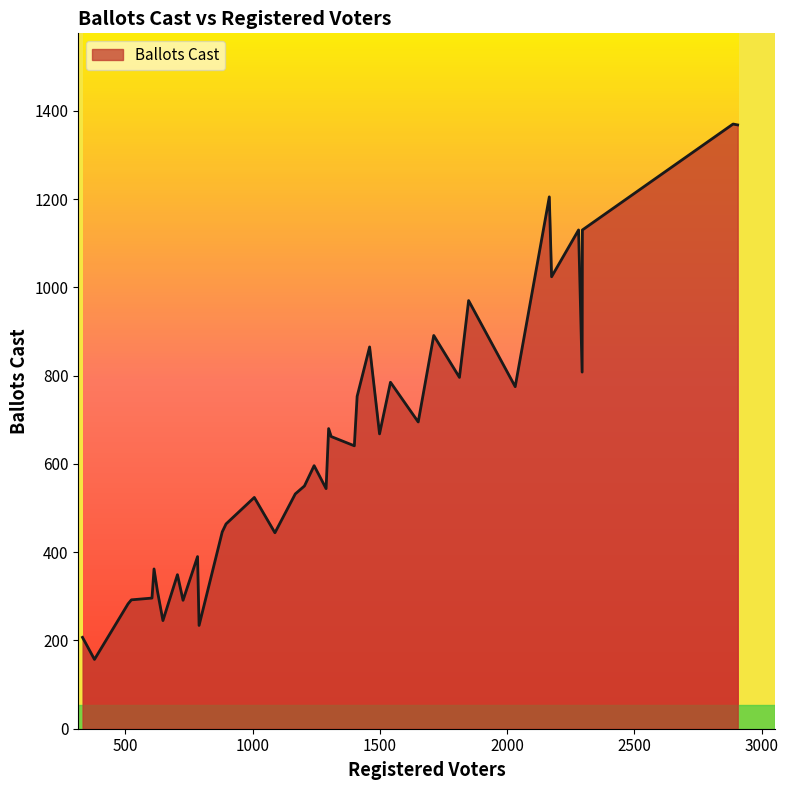

What is the difference between the maximum and minimum values?

1213